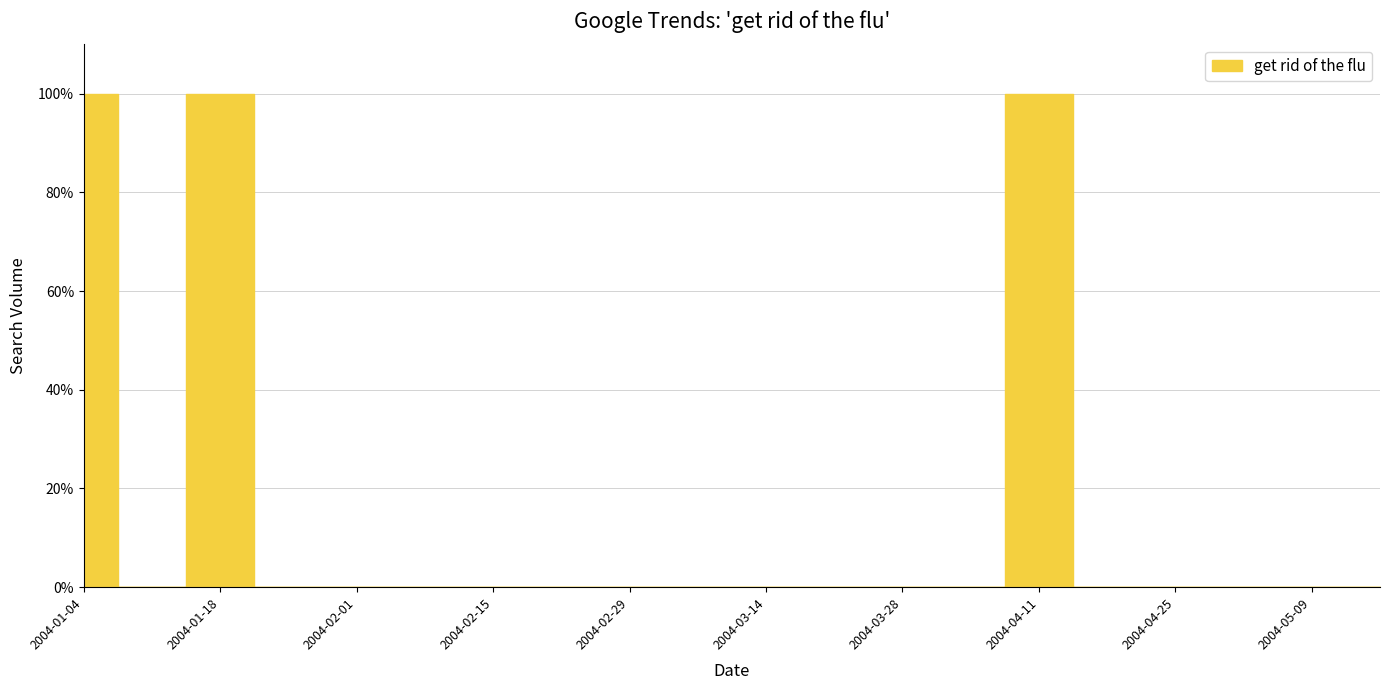

Rank the categories by value from highest to lowest.

2004-04-11, 2004-01-18, 2004-01-04, 2004-01-11, 2004-01-25, 2004-02-01, 2004-02-08, 2004-02-15, 2004-02-22, 2004-02-29, 2004-03-07, 2004-03-14, 2004-03-21, 2004-03-28, 2004-04-04, 2004-04-18, 2004-04-25, 2004-05-02, 2004-05-09, 2004-05-16